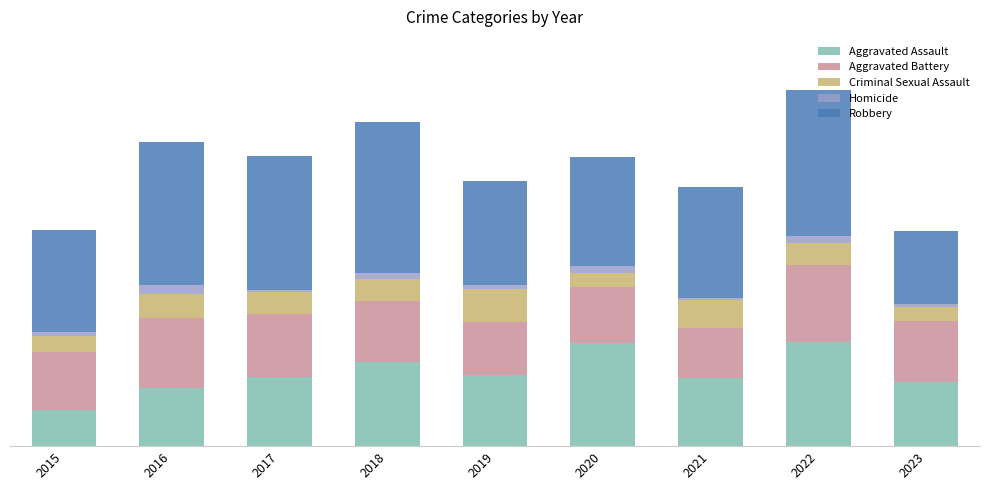

Which series has the widest spread of values?

Robbery